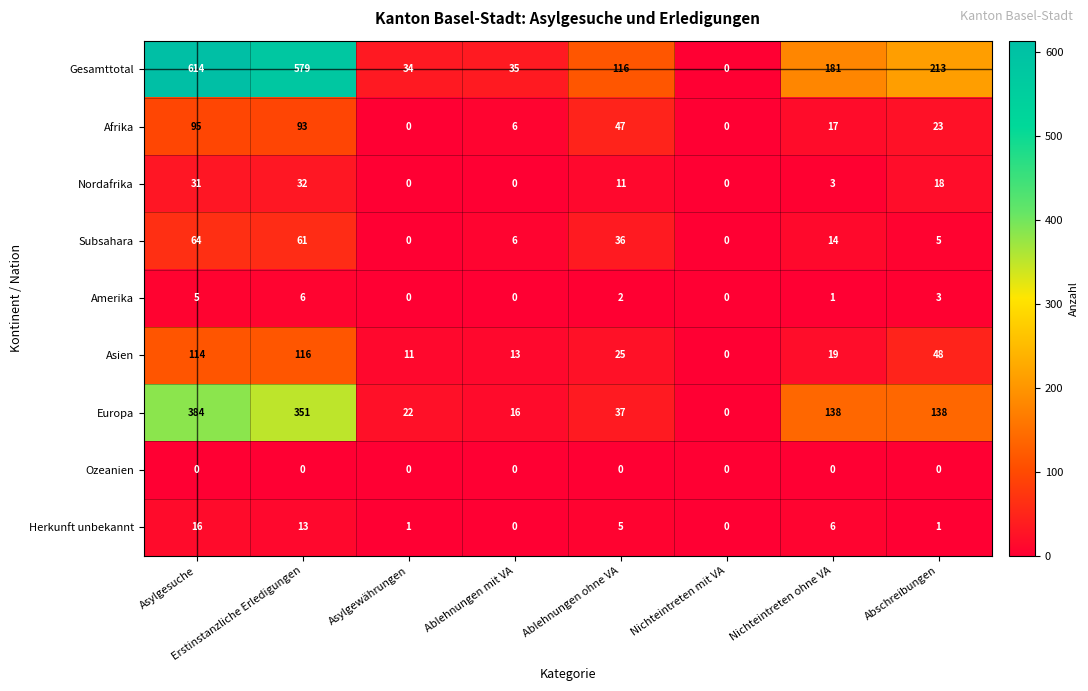

What is the sum of the Herkunft unbekannt values at Nichteintreten mit VA and Erstinstanzliche Erledigungen?

13